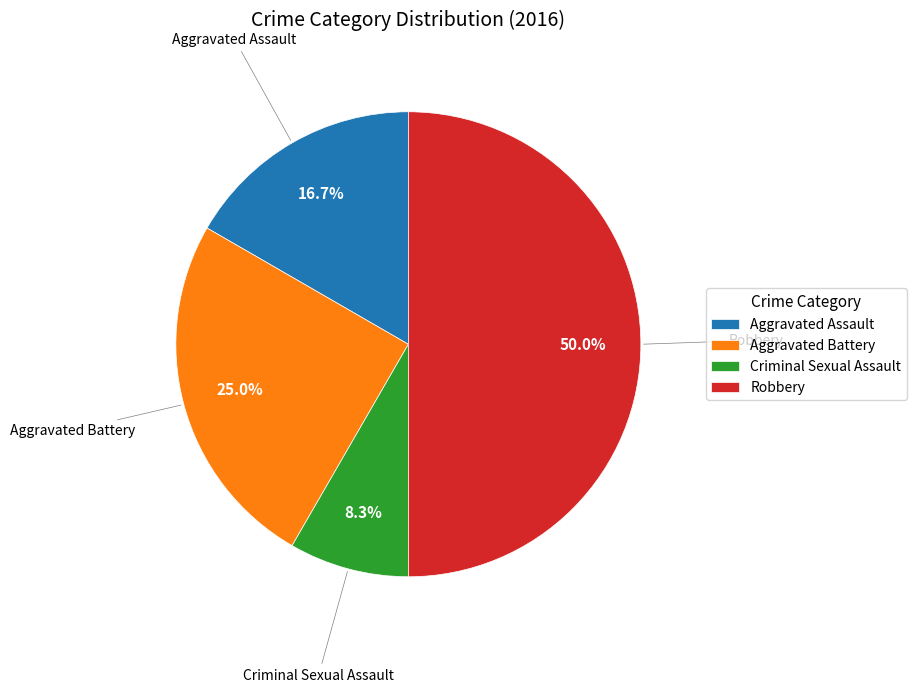

Is it true that Criminal Sexual Assault is 8% of the pie?

True